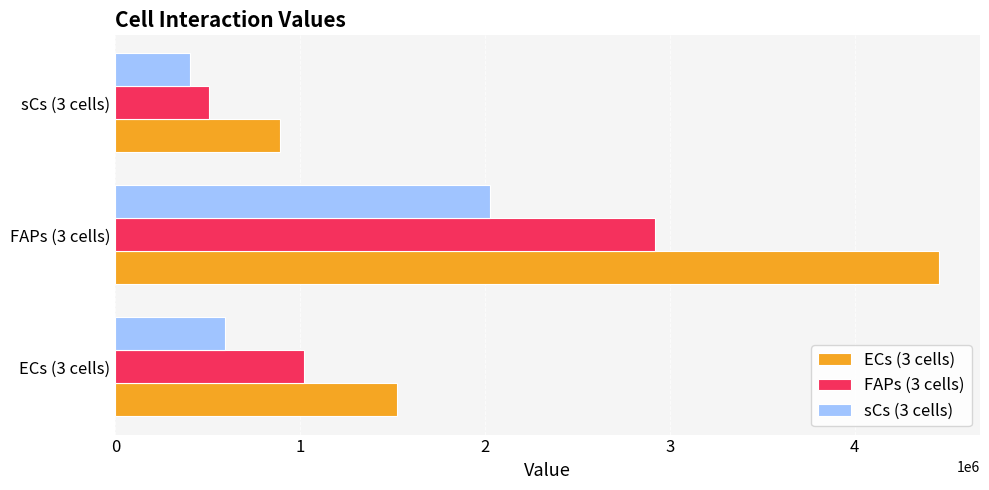

List the labels in order of ECs (3 cells) value, largest first.

FAPs (3 cells), ECs (3 cells), sCs (3 cells)